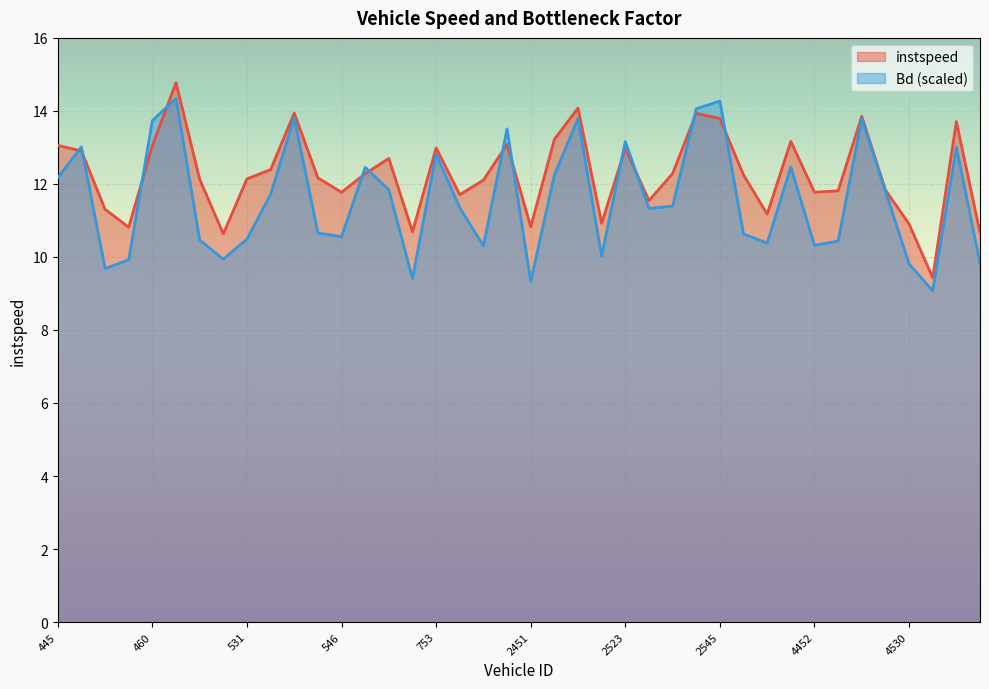

What is the total value across all series at 535?

22.8